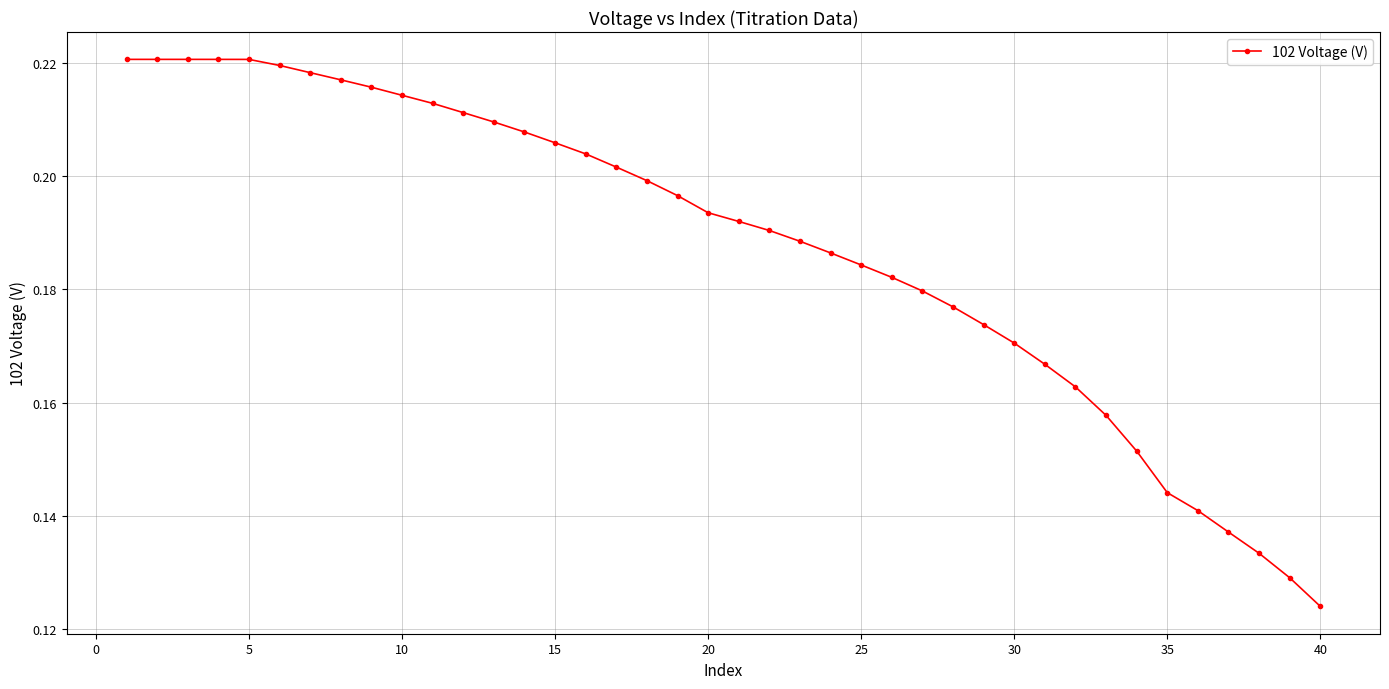

Count the values in the range 0 to 1.

40